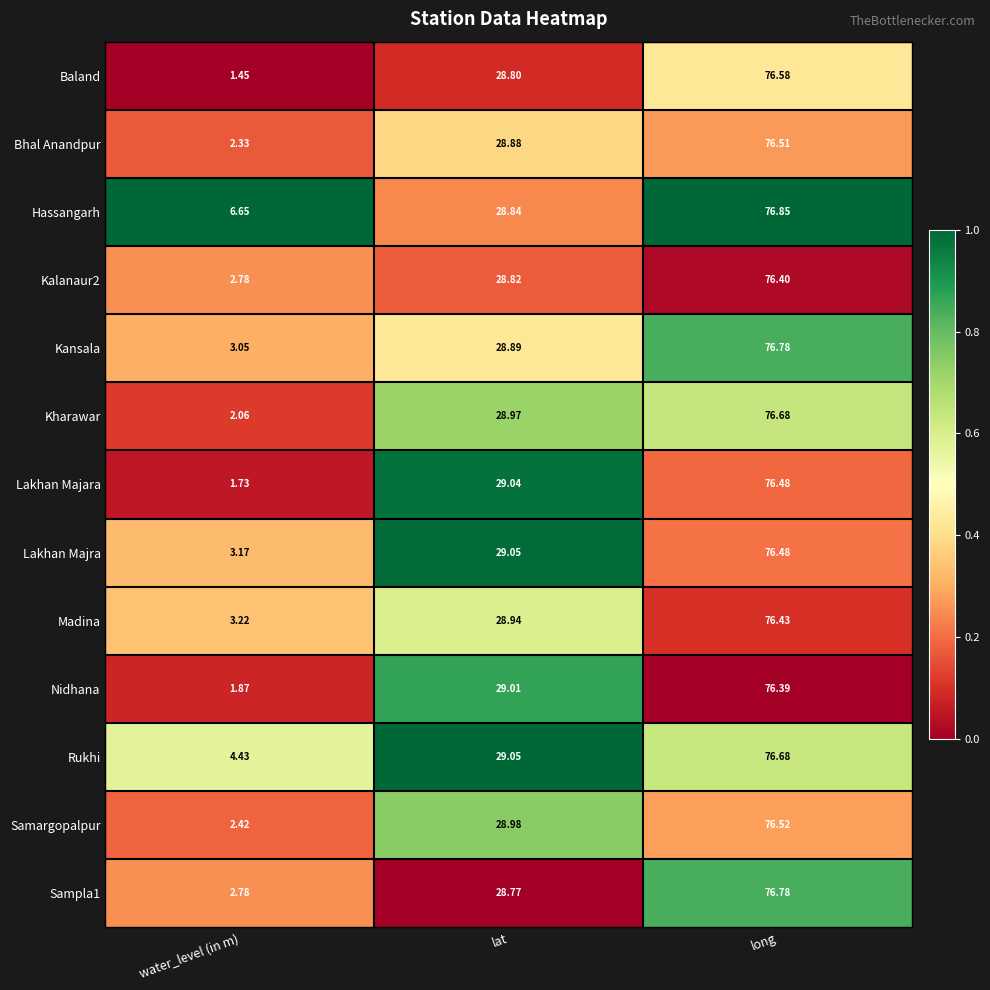

Which category has the lowest value across all series?

water_level (in m)